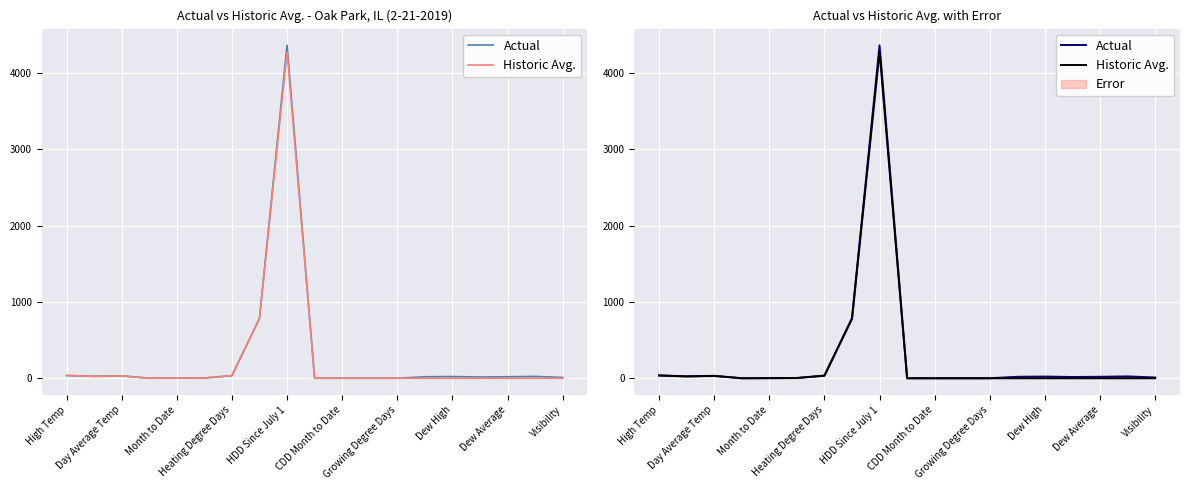

Is this an area chart (filled region under the line)?

No